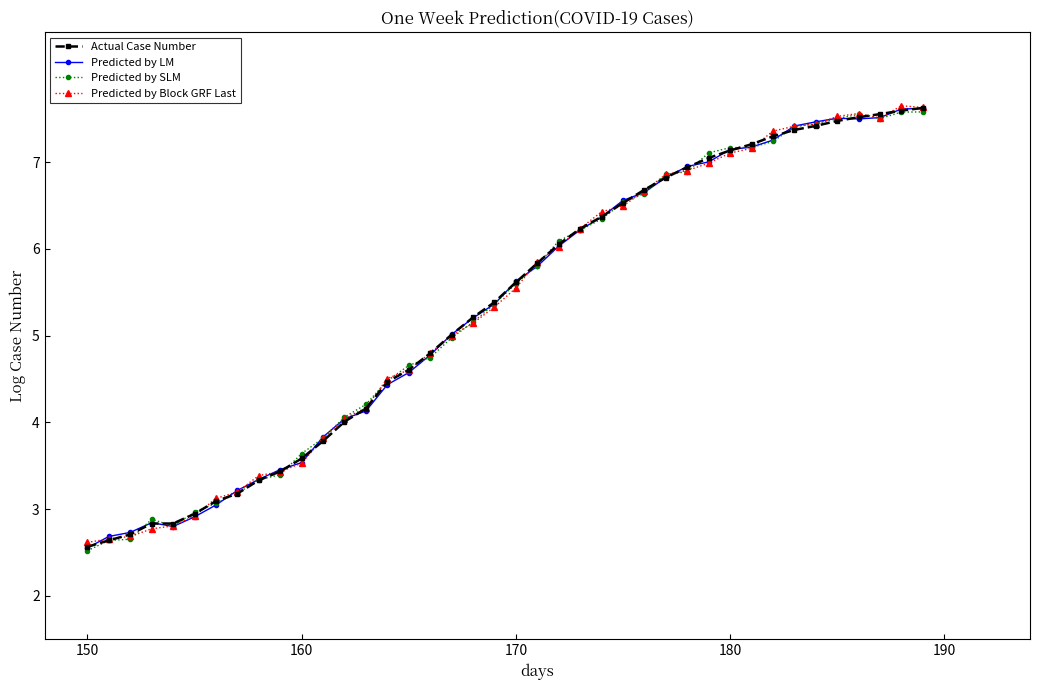

What is the minimum value for Predicted by Block GRF Last?

2.6